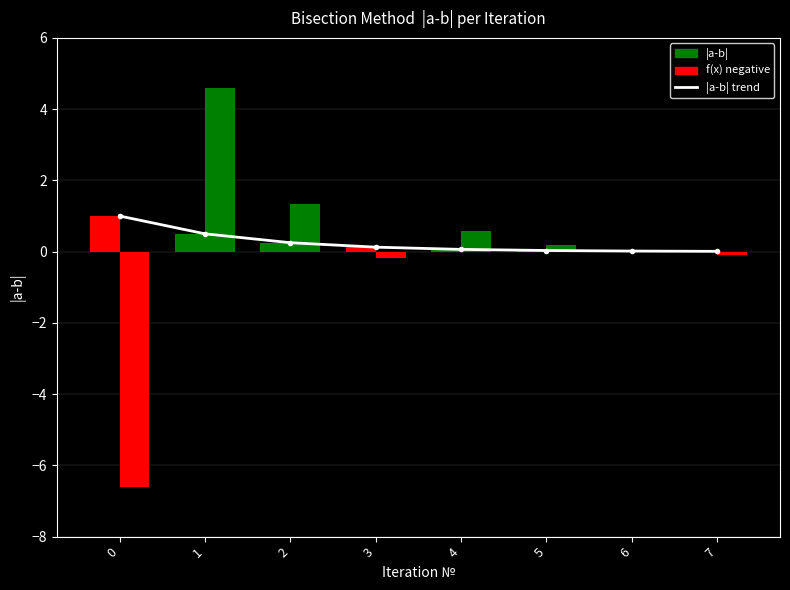

Is it true that the value at 5 is 0.0?

True